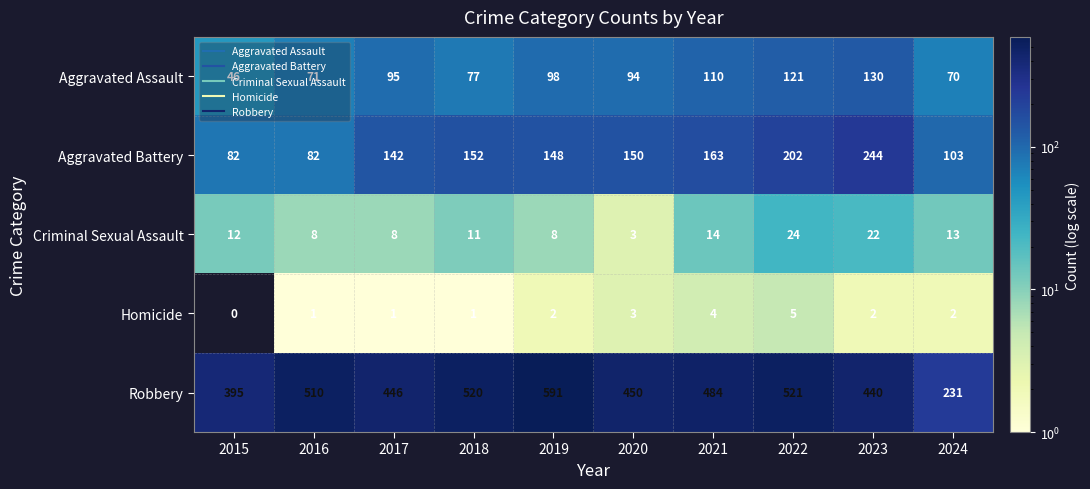

What is the maximum value shown in the chart?

591